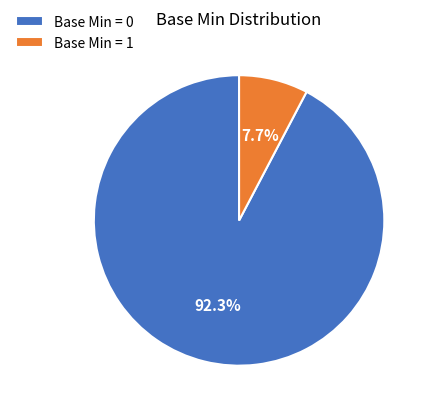

What is the largest slice in the pie chart?

Base Min = 0